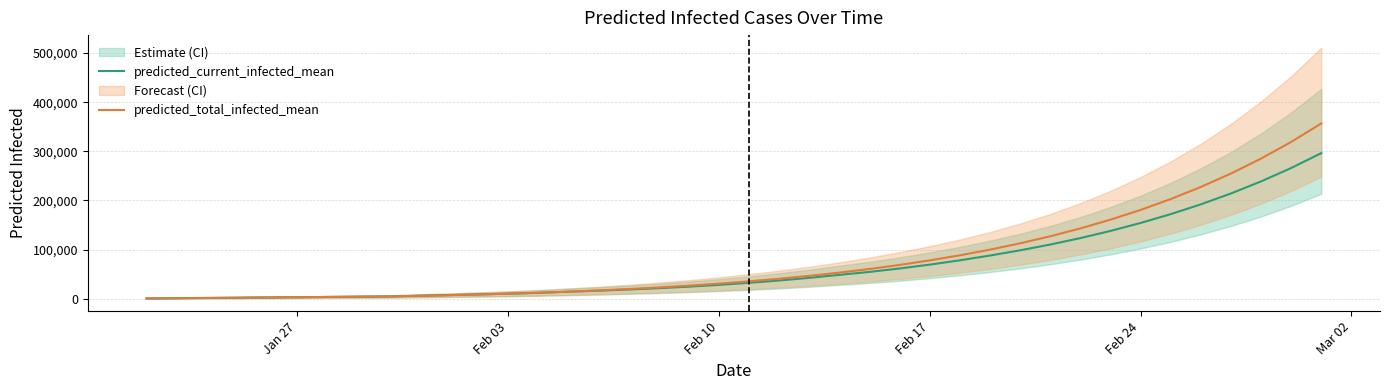

Which series has the largest range (max minus min)?

predicted_total_infected_mean